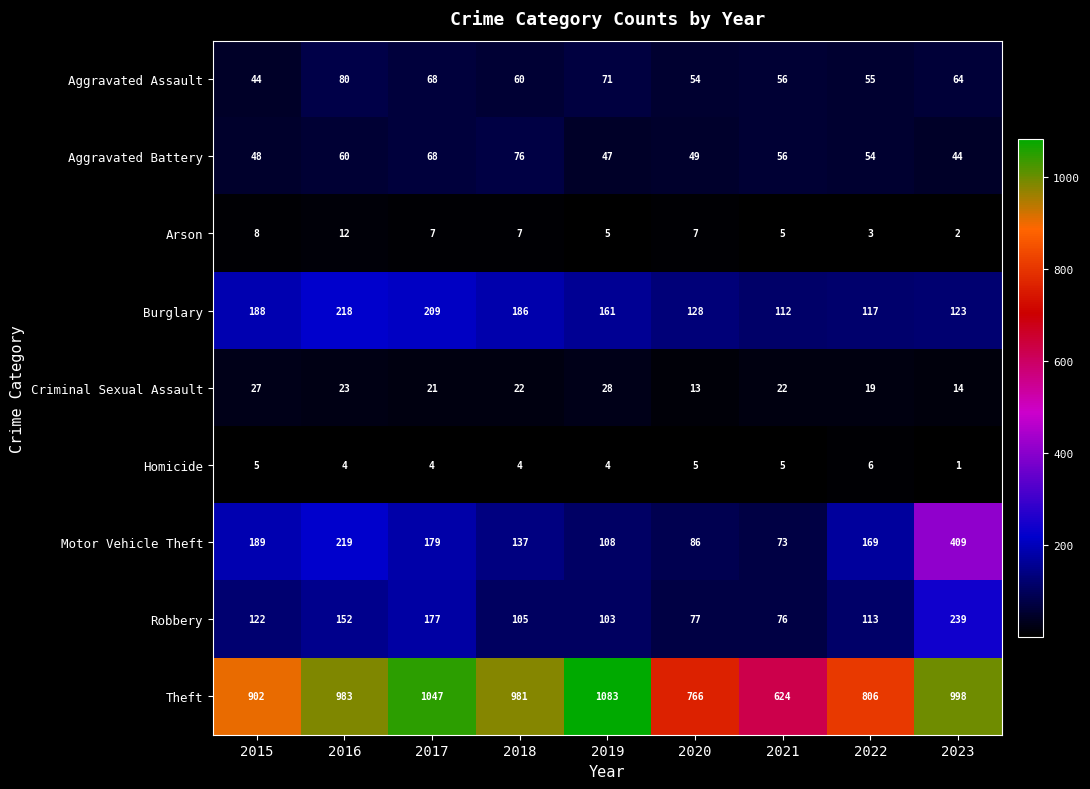

Between 2018 and 2023, which series saw the biggest shift?

Motor Vehicle Theft